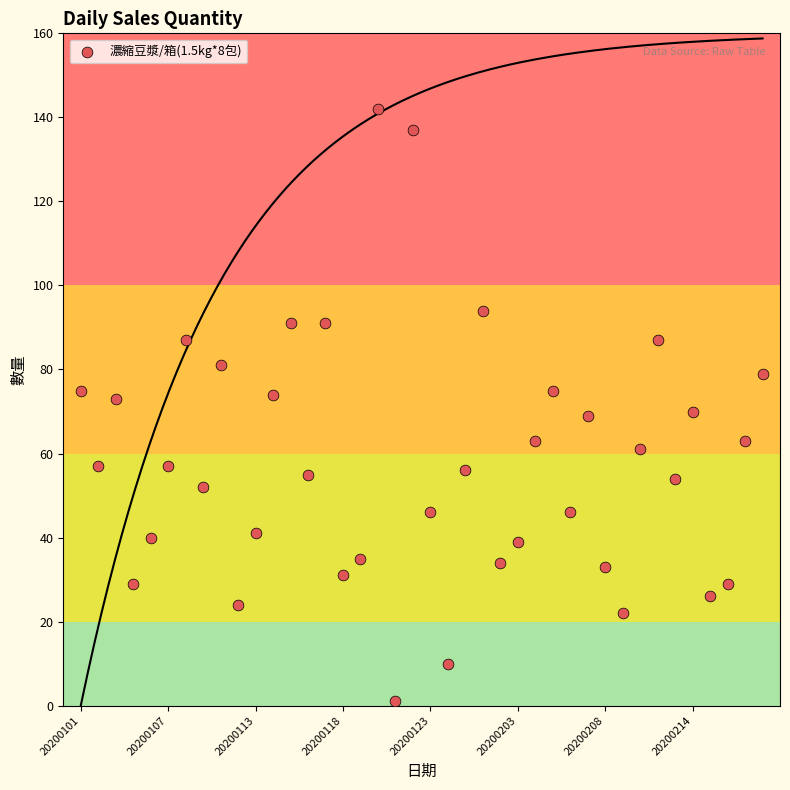

What is the range of Y values (max minus min)?

141